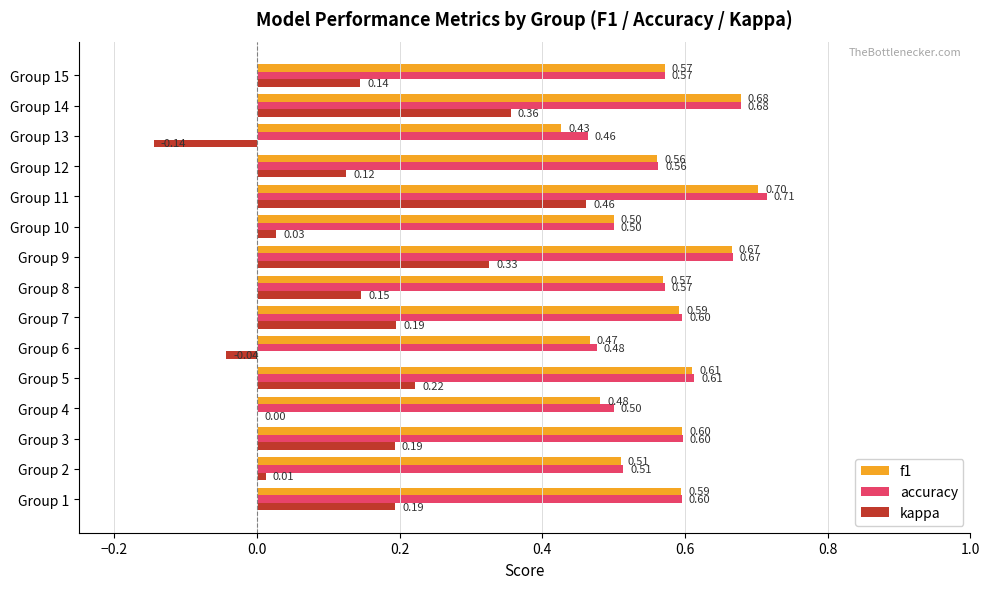

What is the total value across all series at Group 12?

1.2